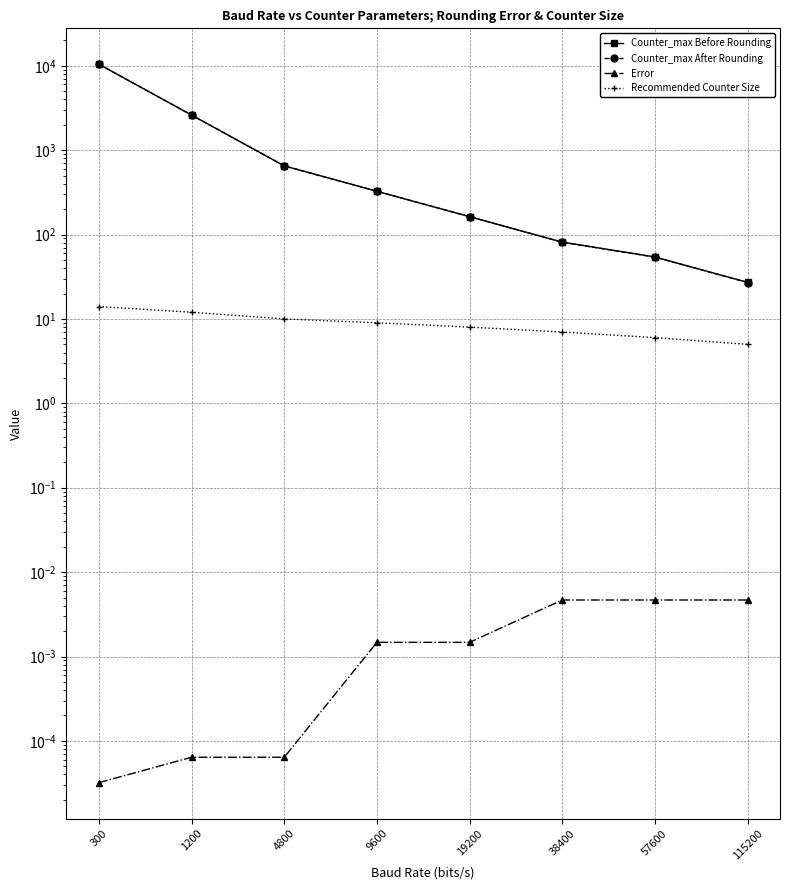

At how many categories does at least one series exceed 4060?

1